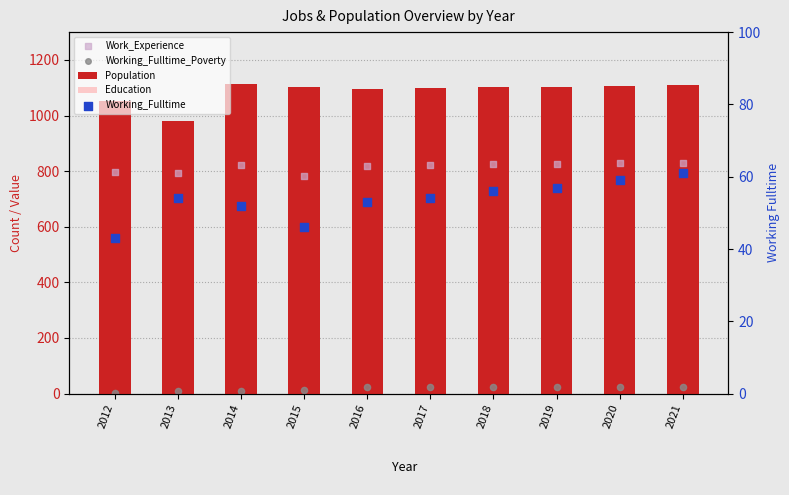

Is the value of Population at 2013 greater than the value of Work_Experience at 2016?

Yes